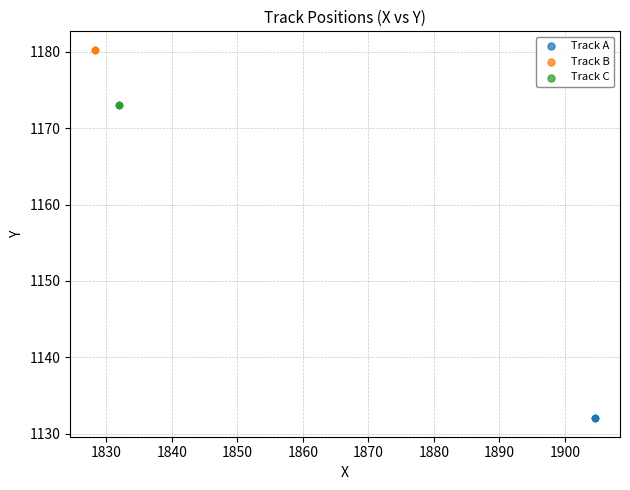

Which series reaches the minimum Y coordinate?

Track A